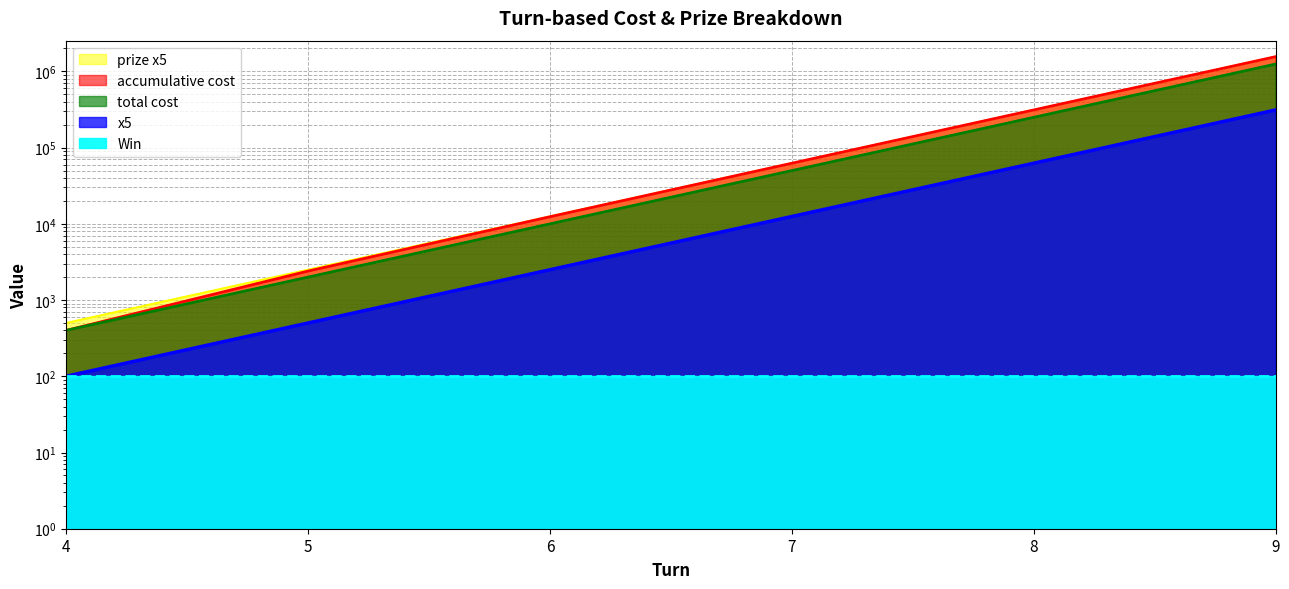

At how many categories does at least one series exceed 203201?

2